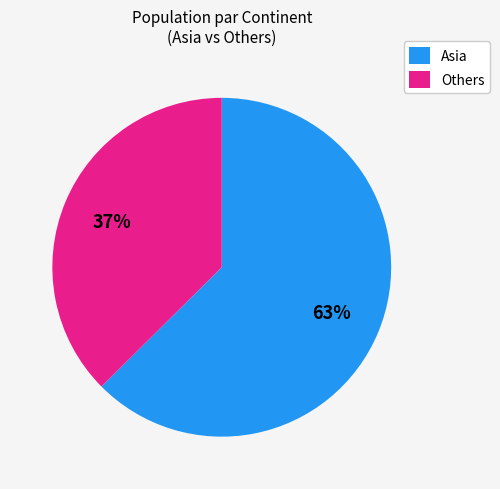

Which slice represents more than half of the pie?

Asia